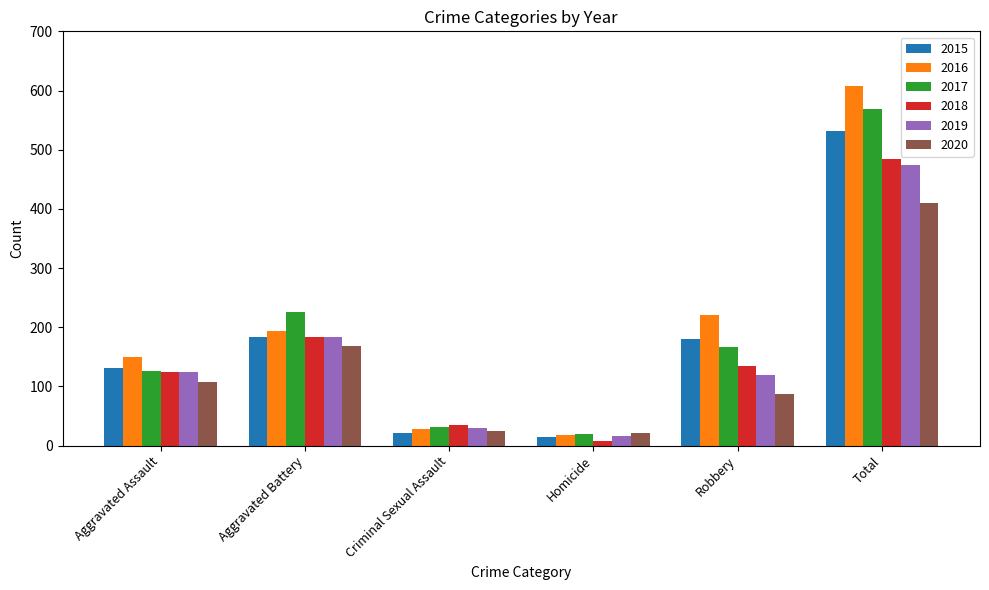

How many groups of bars are there?

6